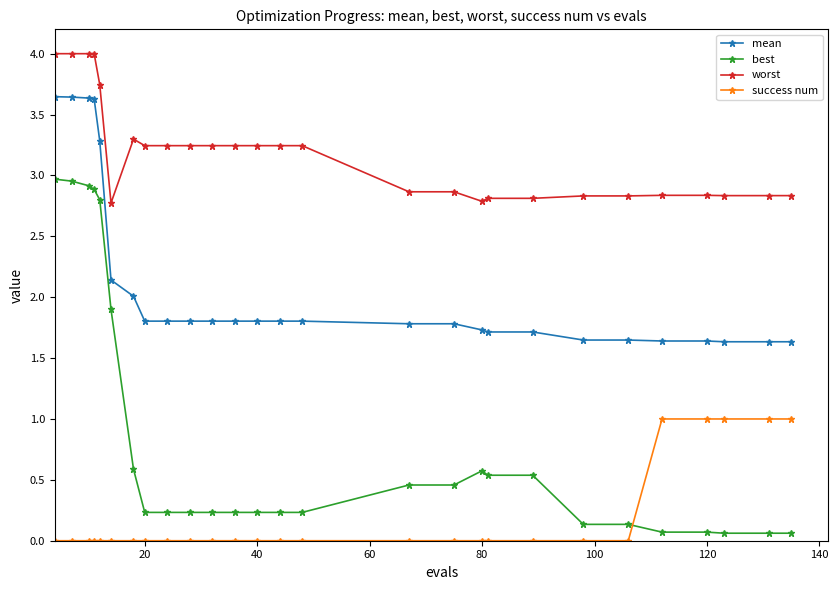

What is the difference between the second highest and second lowest values in the success num series?

1.0